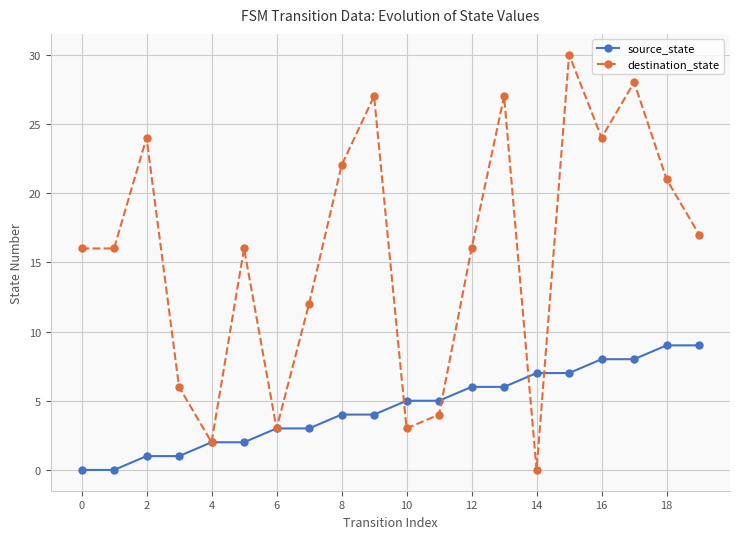

How many data points does each series have?

20